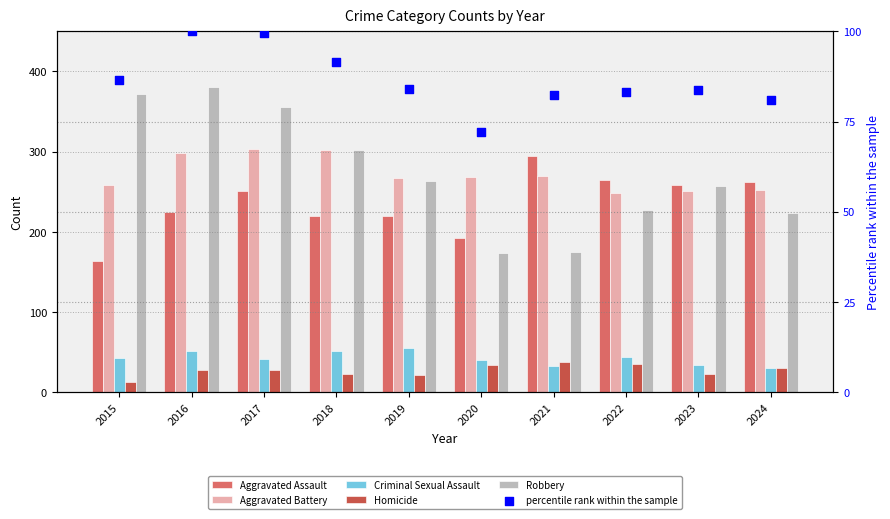

What are all the series names shown in the legend?

Aggravated Assault, Aggravated Battery, Criminal Sexual Assault, Homicide, Robbery, percentile rank within the sample